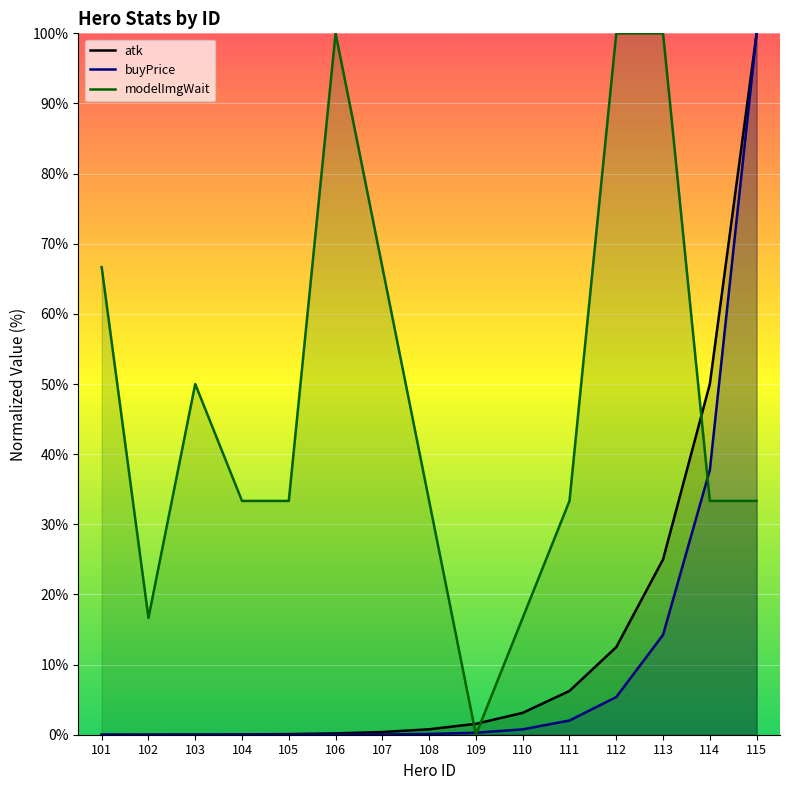

How many series are shown in this chart?

3